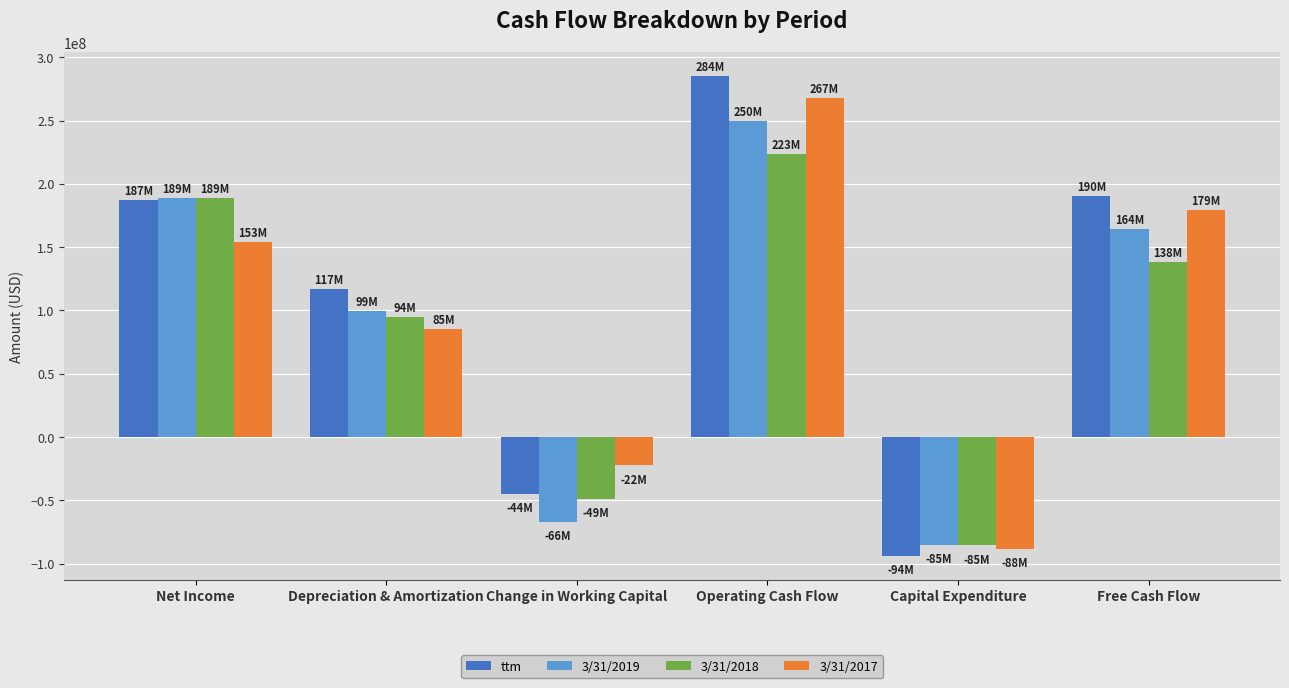

Between Change in Working Capital and Capital Expenditure, which series saw the biggest shift?

3/31/2017